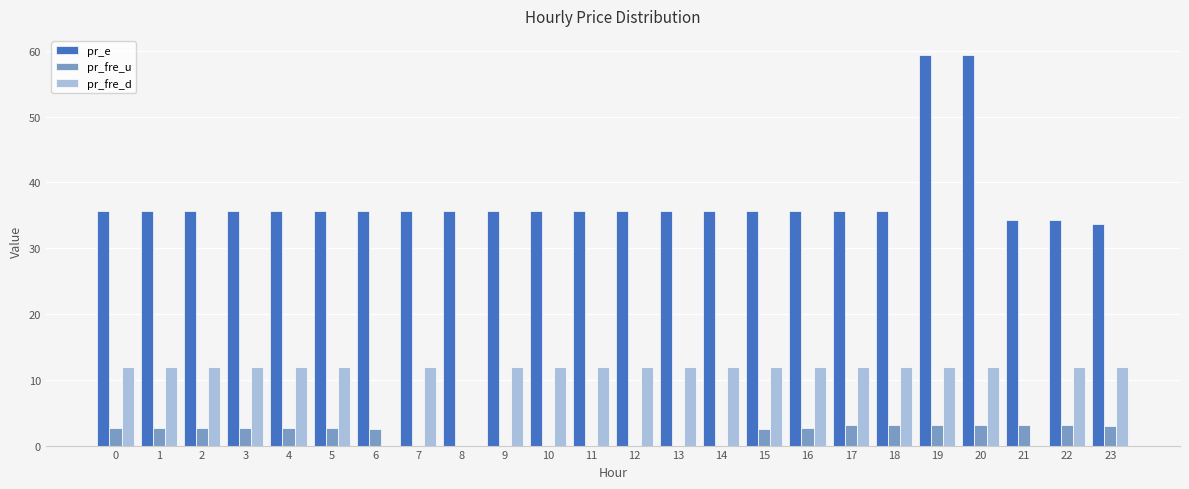

How many categories are shown in the chart?

24